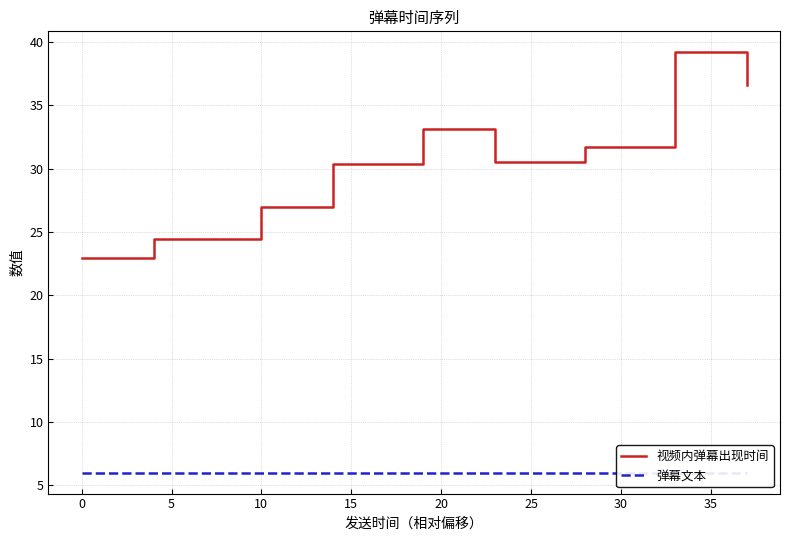

The 视频内弹幕出现时间 series shows 10.2 at 0. True or false?

False